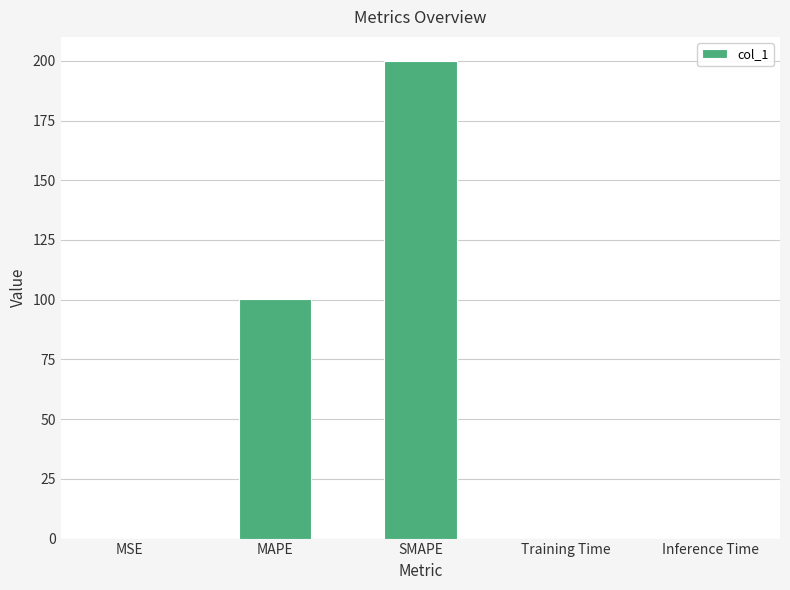

What is the greatest value displayed?

200.0